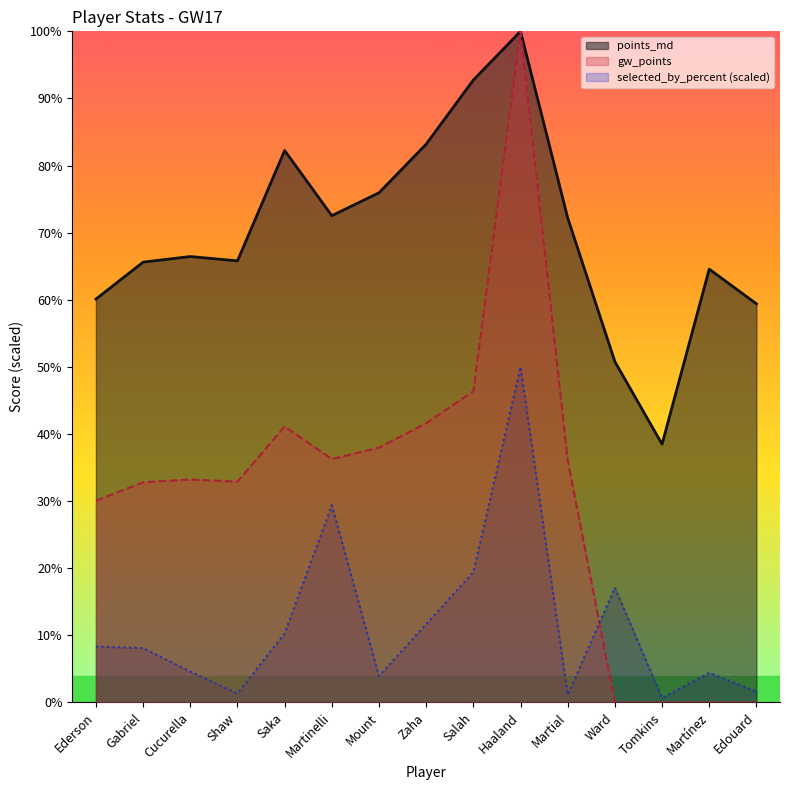

What is the label of the 6th point from the right?

Haaland